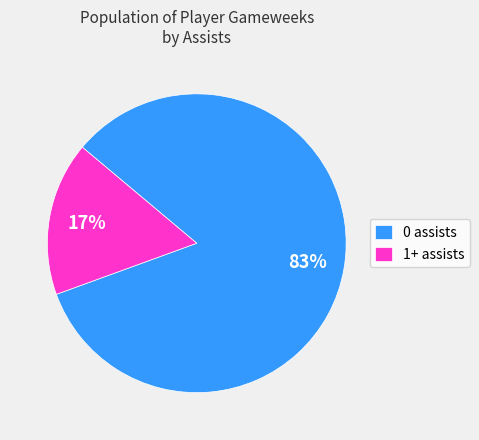

Do 1+ assists and 0 assists together represent more than half of the pie?

Yes